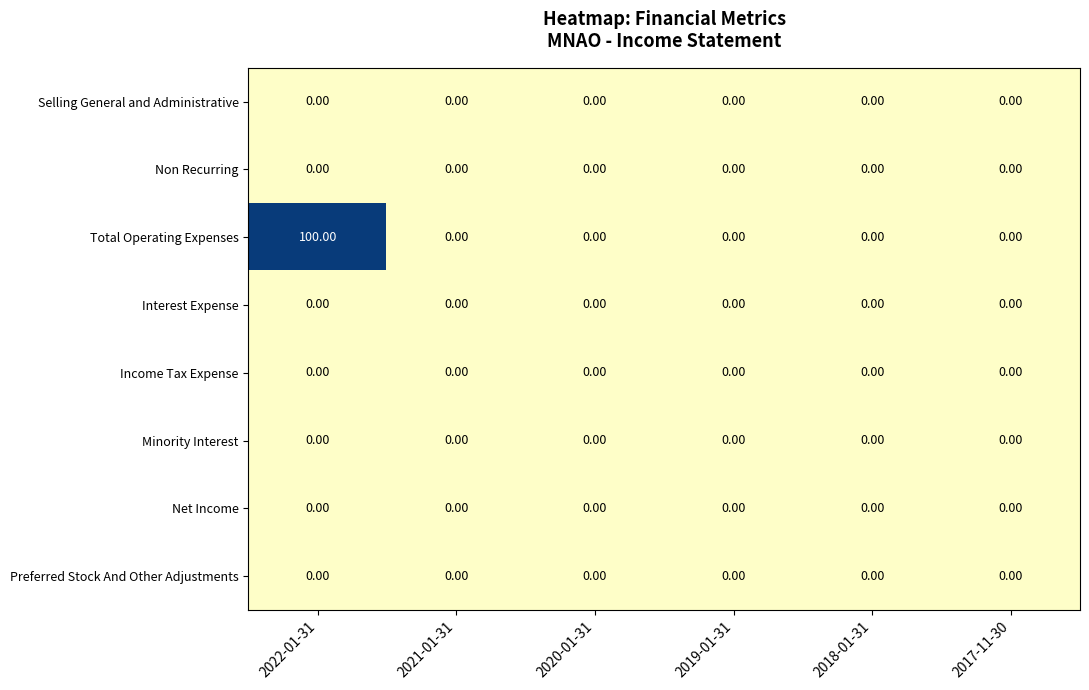

Which series has the widest spread of values?

Total Operating Expenses